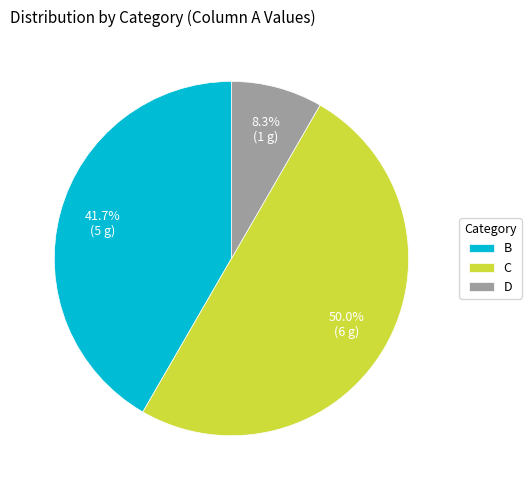

Is B the majority of the pie?

No